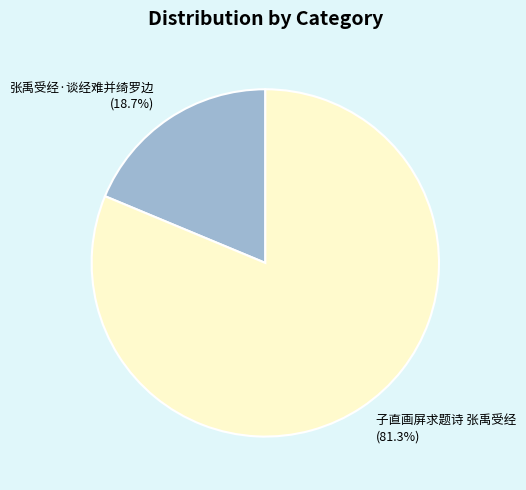

Is the sum of 张禹受经·谈经难并绮罗边 and 子直画屏求题诗 张禹受经 greater than half?

Yes